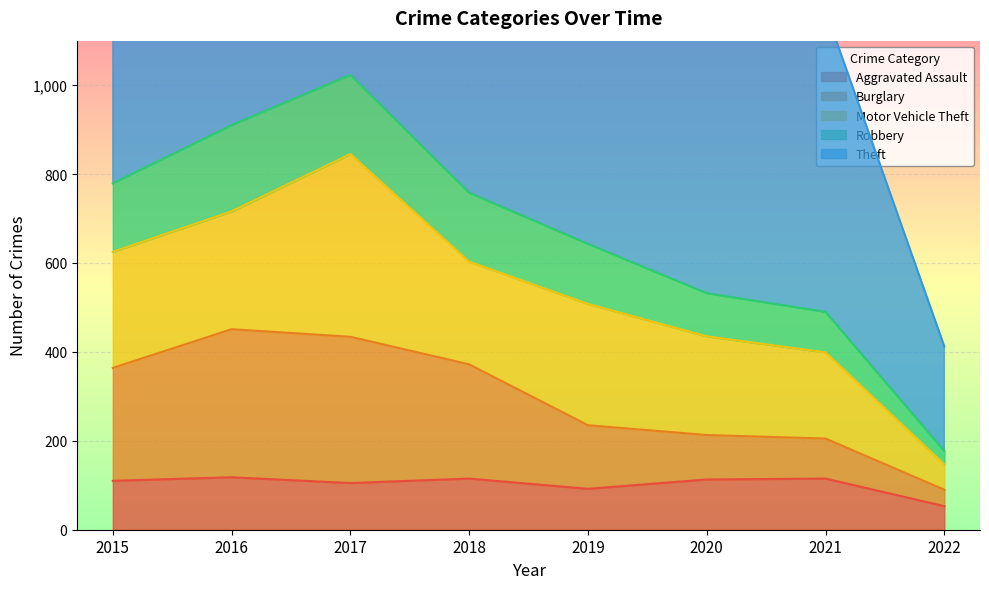

Between 2017 and 2018, which is larger?

2018